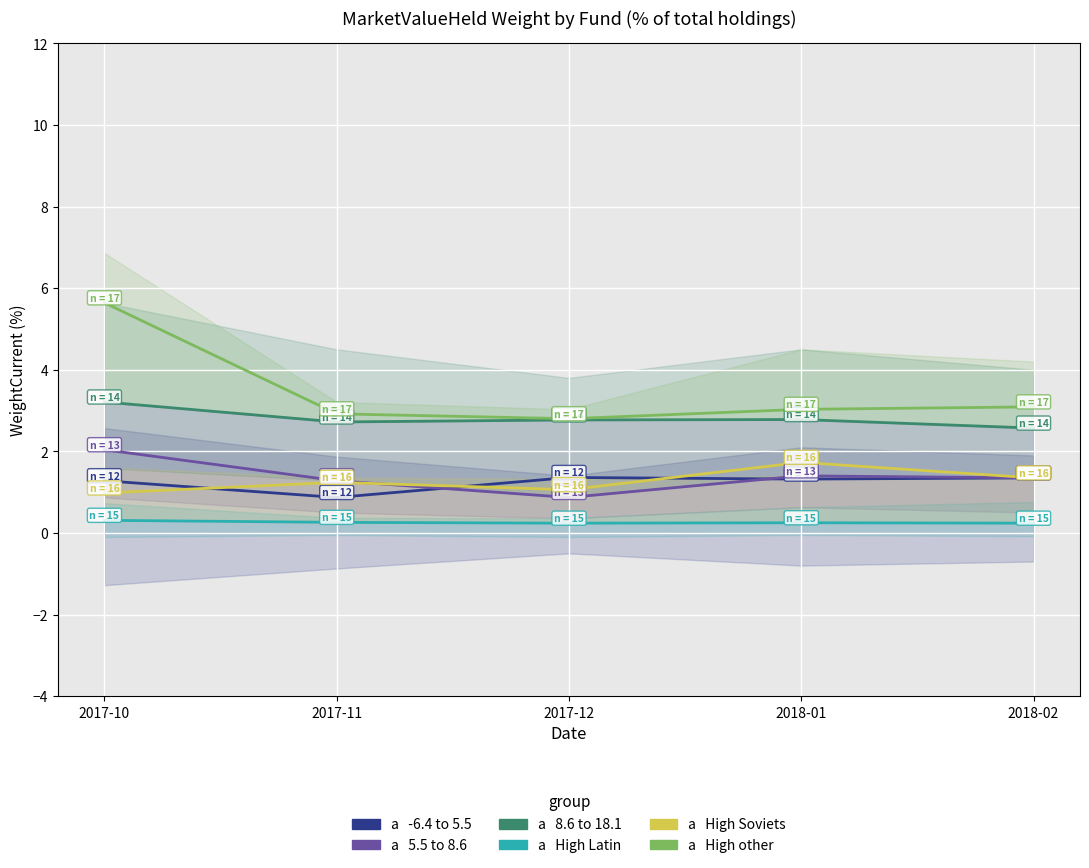

Reading left to right, what are all the values shown in this chart?

-6.4 to 5.5: 1.3	0.9	1.4	1.3	1.4
5.5 to 8.6: 2.0	1.3	0.9	1.4	1.4
8.6 to 18.1: 3.2	2.7	2.8	2.8	2.6
High Latin: 0.3	0.3	0.2	0.2	0.2
High Soviets: 1.0	1.2	1.1	1.7	1.4
High other: 5.6	2.9	2.8	3.0	3.1